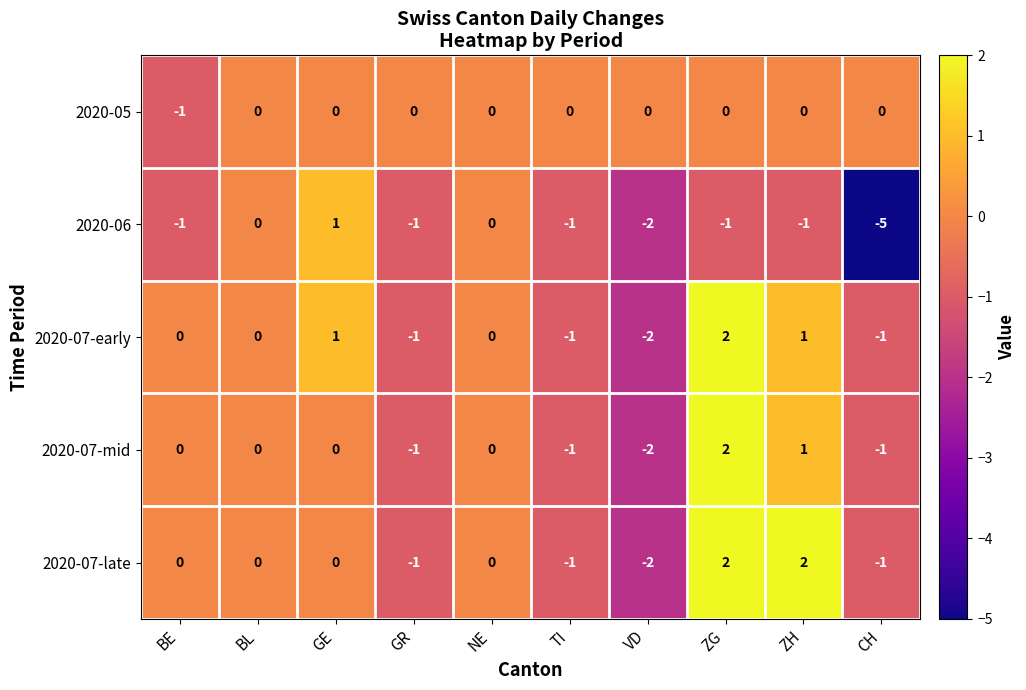

What is the total value across all series at ZH?

3